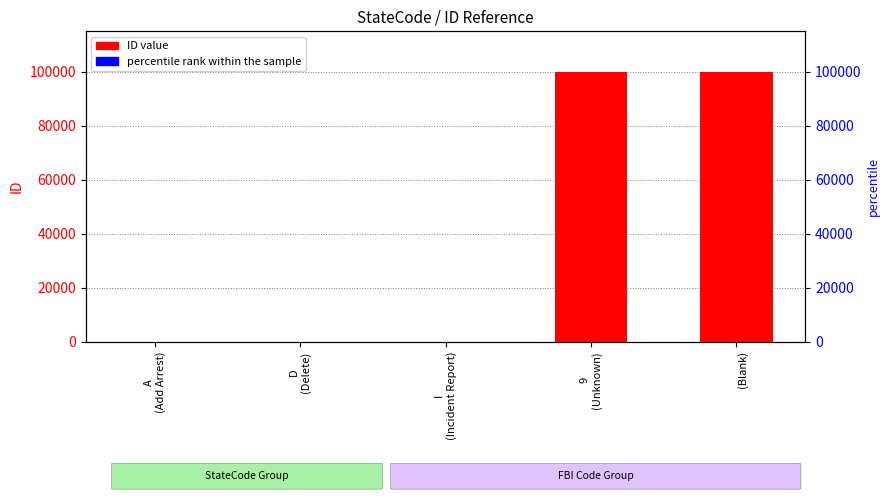

List the series in order of their overall mean, highest first.

ID value, percentile rank within the sample